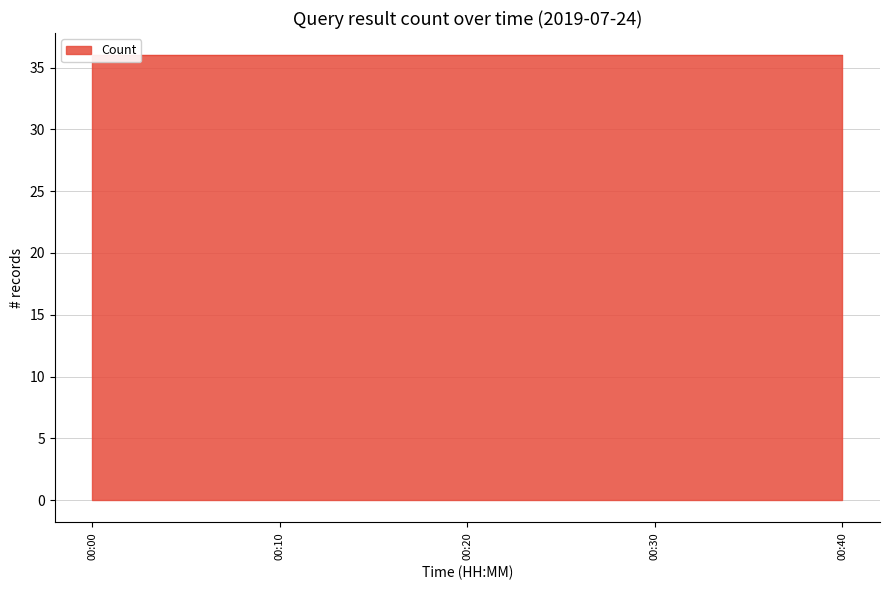

At which category does the chart reach its minimum across all series?

00:30